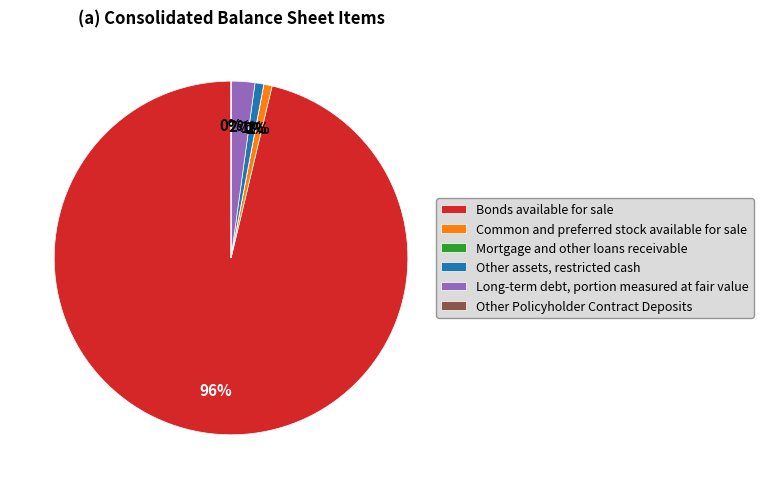

To the nearest percent, what percentage of the pie is Long-term debt, portion measured at fair value?

2%